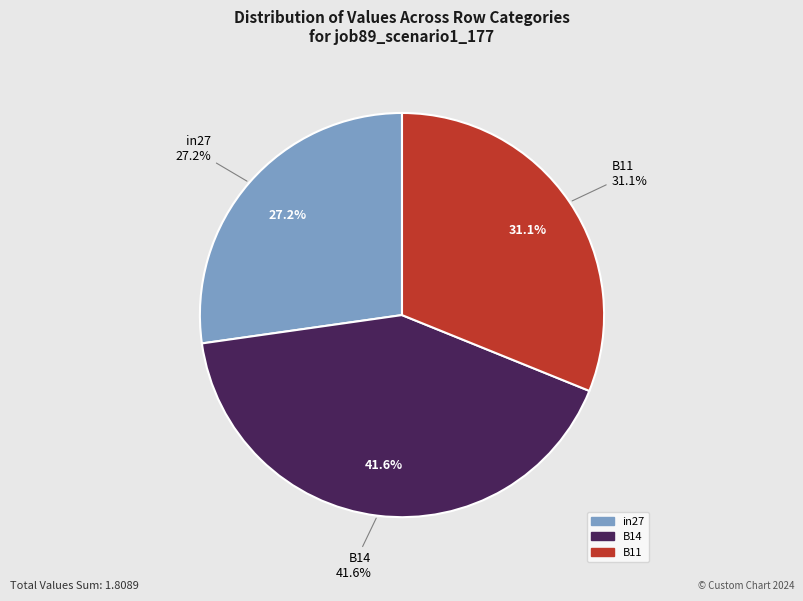

Which has a higher value, in27 or B11?

B11